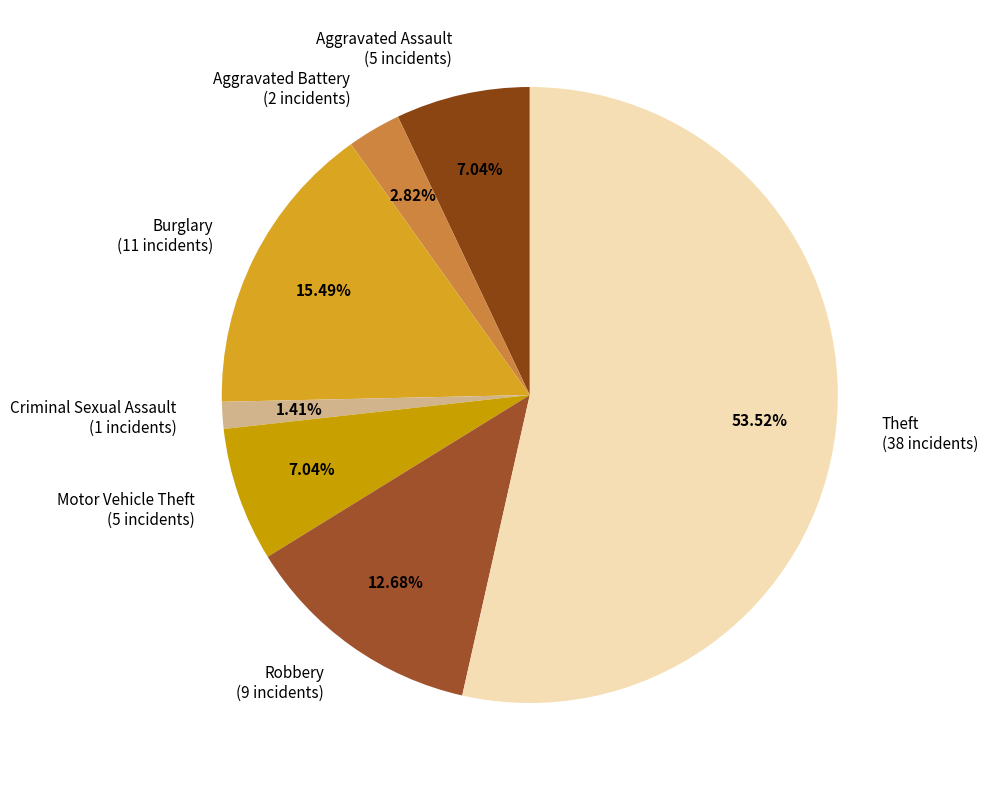

Which category accounts for the majority?

Theft